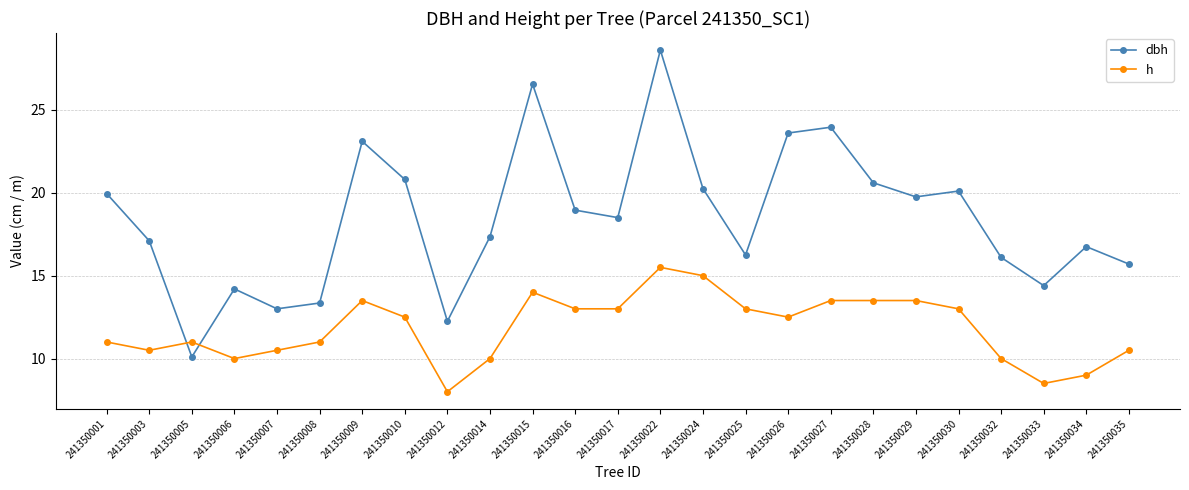

What is the difference between the maximum and minimum values in the dbh series?

18.5